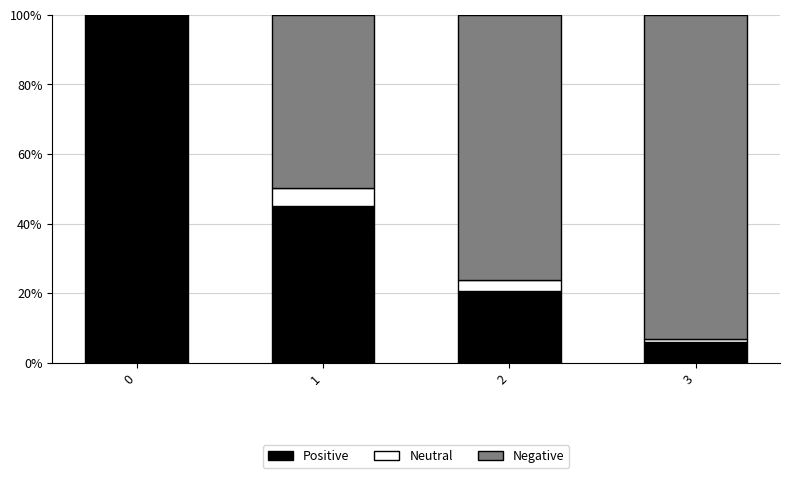

How many data points in Positive are above 44?

2